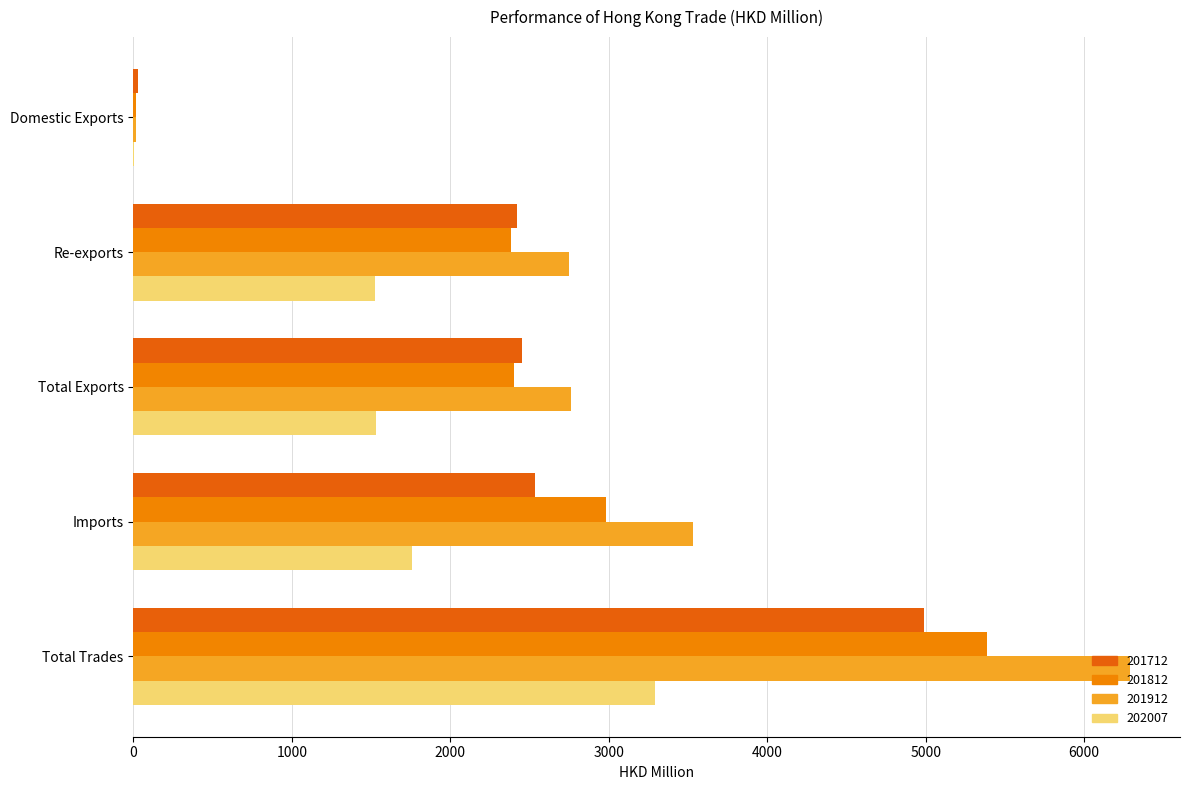

At which category is the sum across all series the highest?

Total Trades